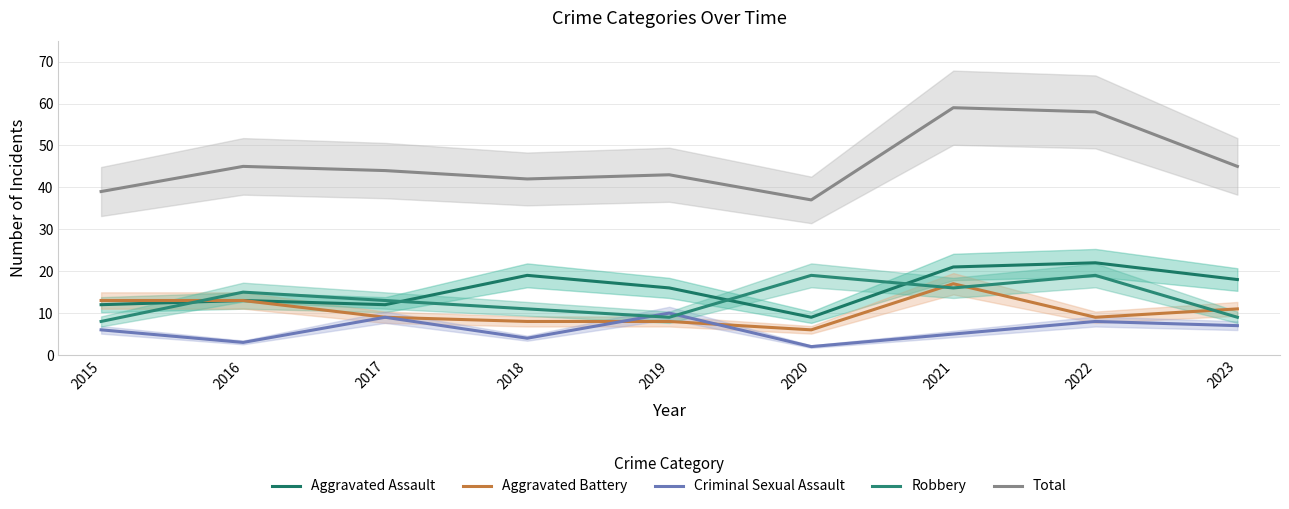

At which label is Robbery closest to 13?

2017